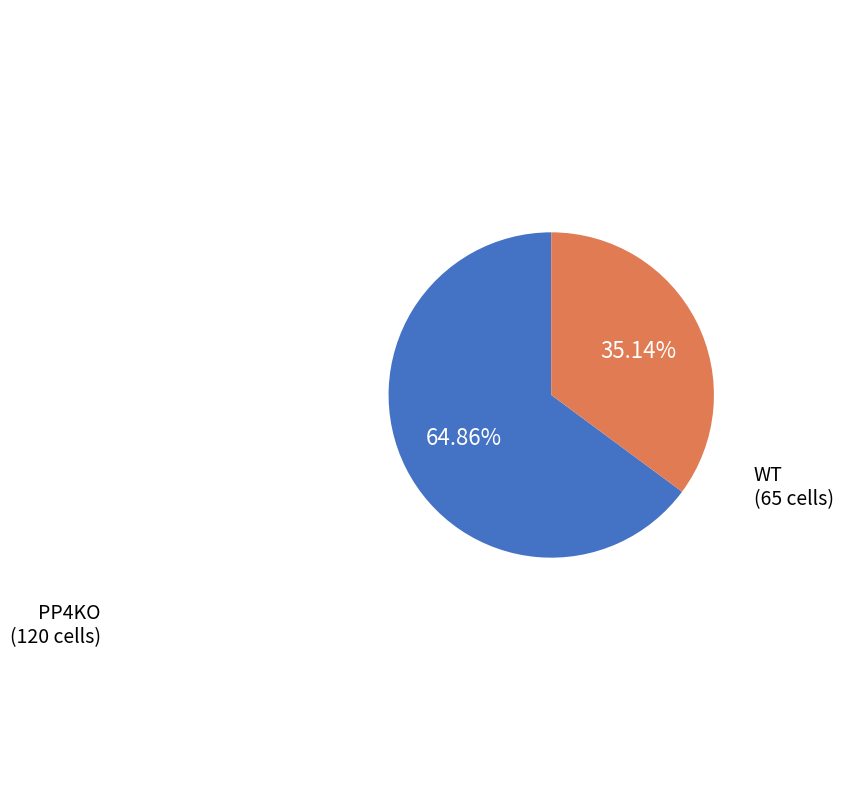

To the nearest percent, what is the average slice percentage?

50%